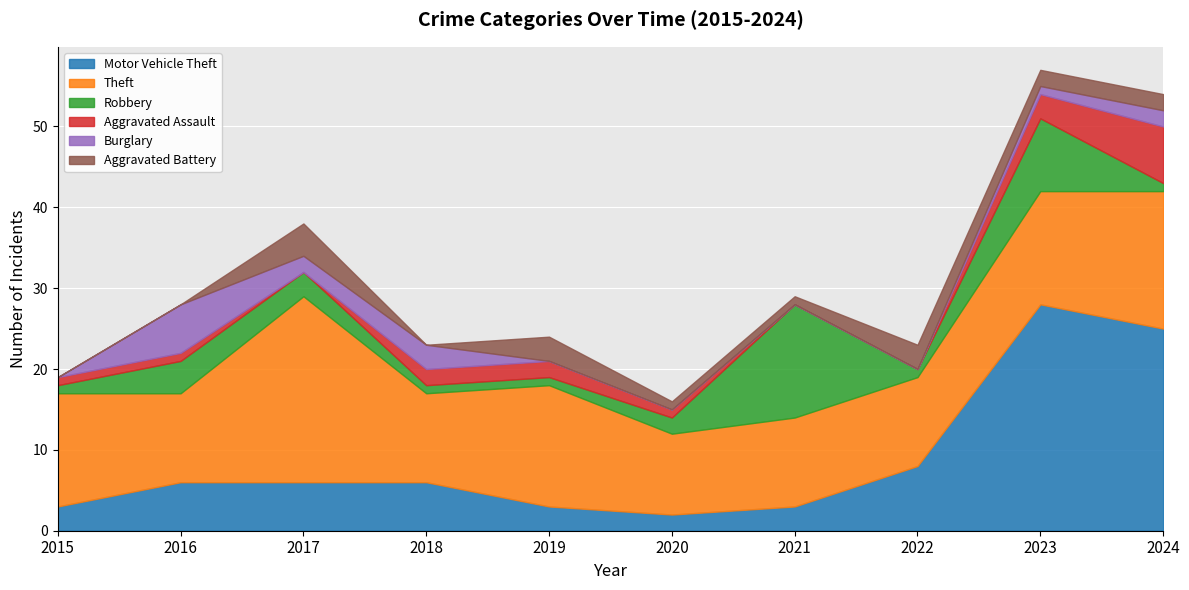

Reading left to right, what are all the values shown in this chart?

Motor Vehicle Theft: 2015=3	2016=6	2017=6	2018=6	2019=3	2020=2	2021=3	2022=8	2023=28	2024=25
Theft: 2015=14	2016=11	2017=23	2018=11	2019=15	2020=10	2021=11	2022=11	2023=14	2024=17
Robbery: 2015=1	2016=4	2017=3	2018=1	2019=1	2020=2	2021=14	2022=1	2023=9	2024=1
Aggravated Assault: 2015=1	2016=1	2017=0	2018=2	2019=2	2020=1	2021=0	2022=0	2023=3	2024=7
Burglary: 2015=0	2016=6	2017=2	2018=3	2019=0	2020=0	2021=0	2022=0	2023=1	2024=2
Aggravated Battery: 2015=0	2016=0	2017=4	2018=0	2019=3	2020=1	2021=1	2022=3	2023=2	2024=2